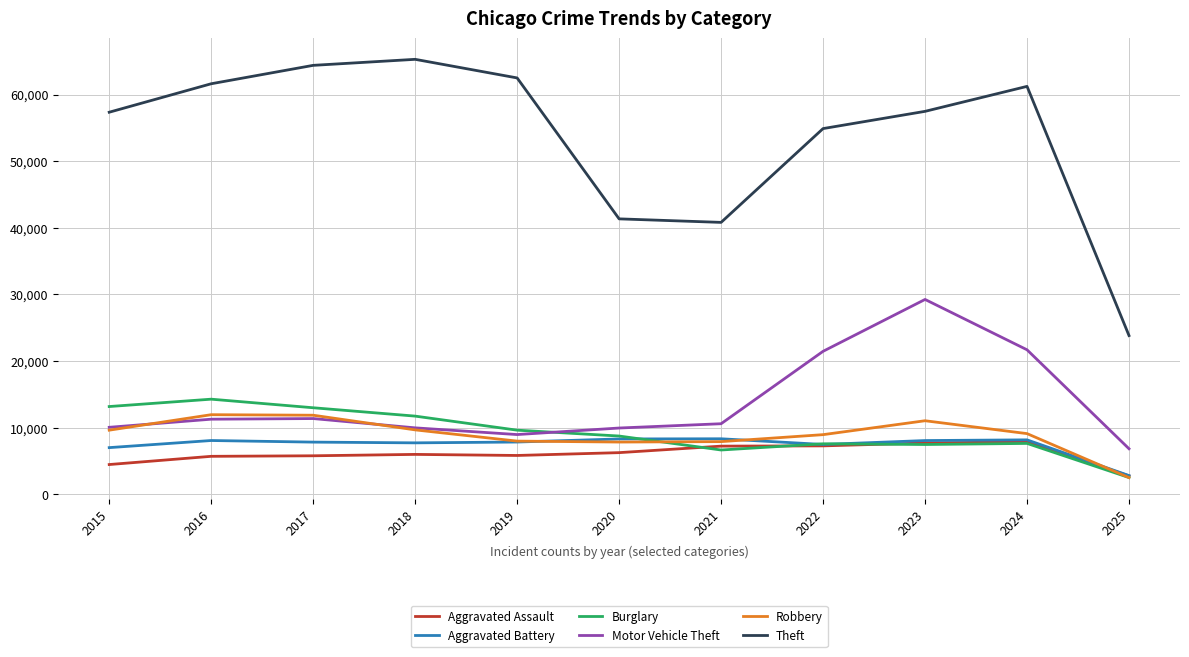

What are all the series names shown in the legend?

Aggravated Assault, Aggravated Battery, Burglary, Motor Vehicle Theft, Robbery, Theft